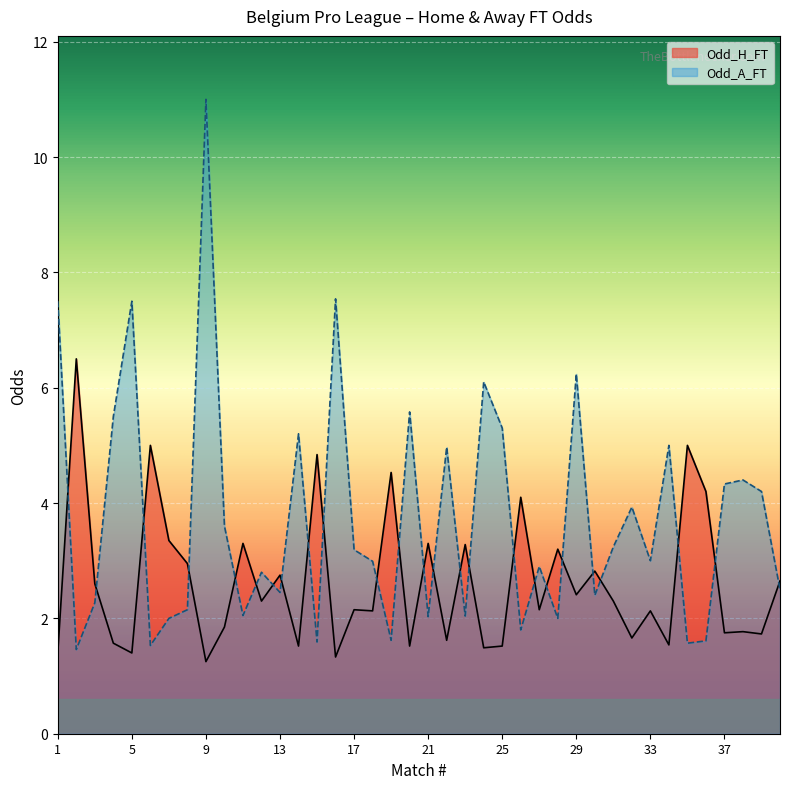

At 36, list the series in order from smallest to largest.

Odd_A_FT, Odd_H_FT